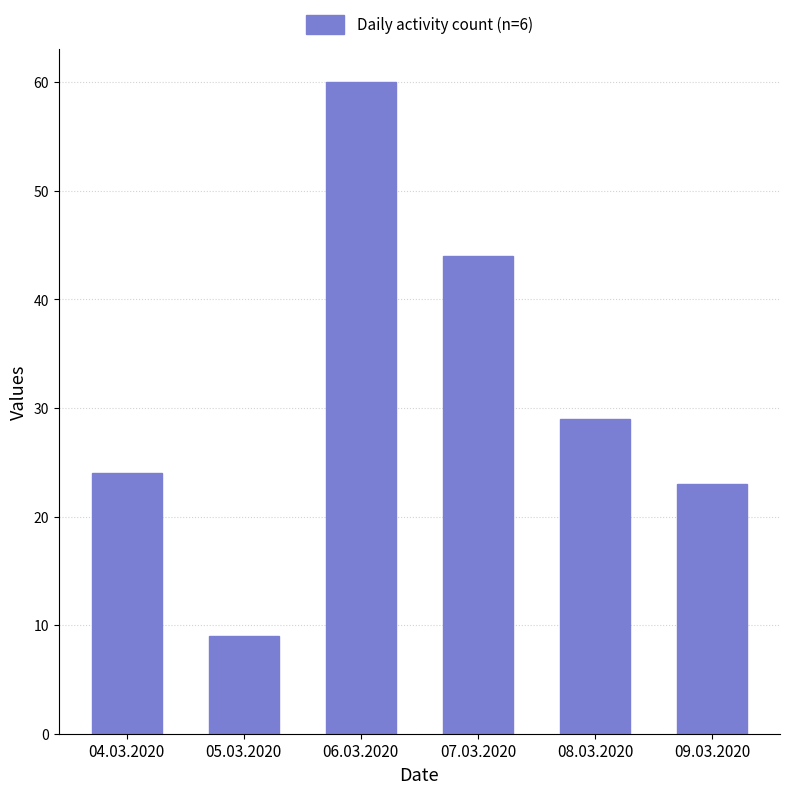

At which category does the chart reach its minimum across all series?

05.03.2020